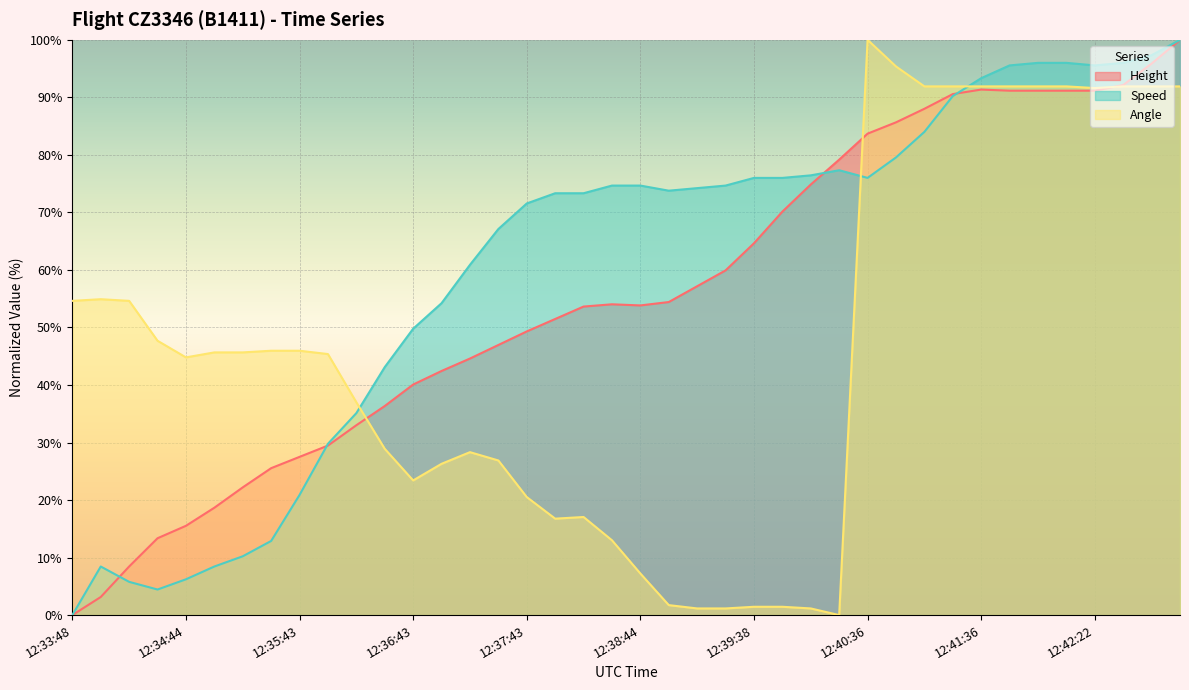

What is the difference between the second highest and second lowest values in the Height series?

92.7